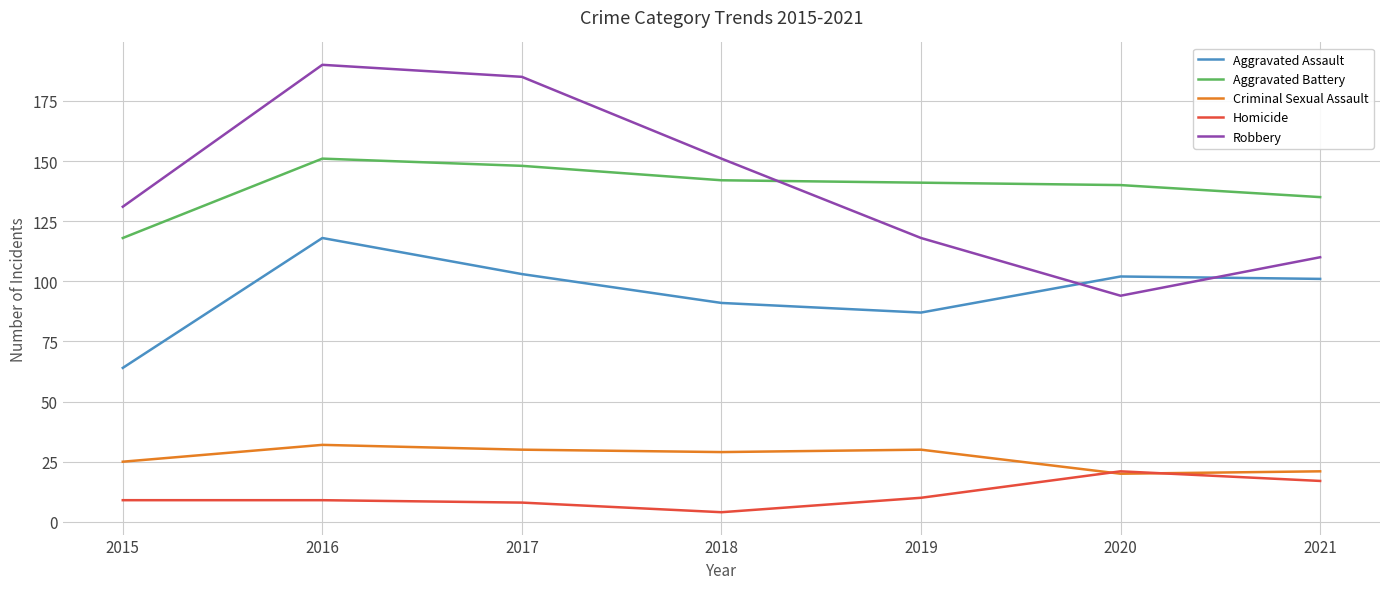

Which series changed the most between 2018 and 2019?

Robbery